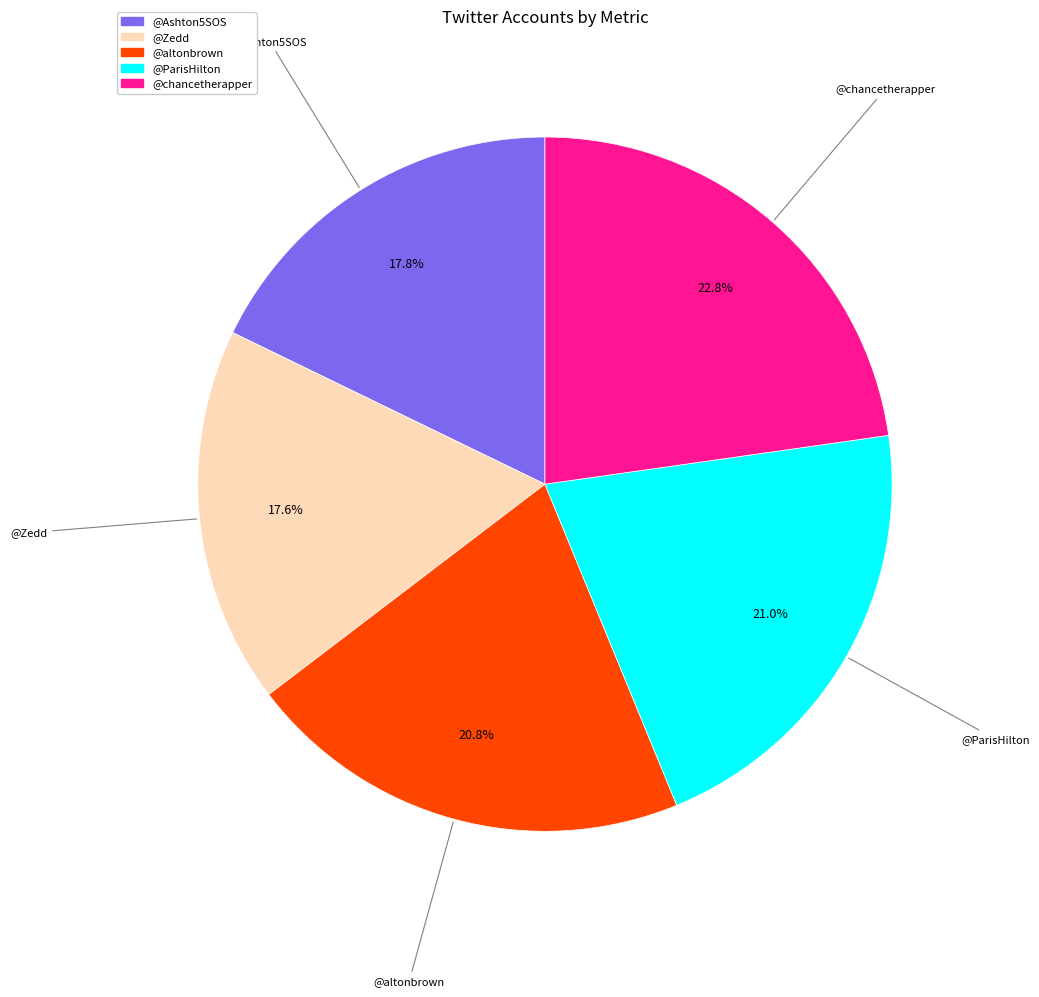

Is there a majority slice in this chart?

No